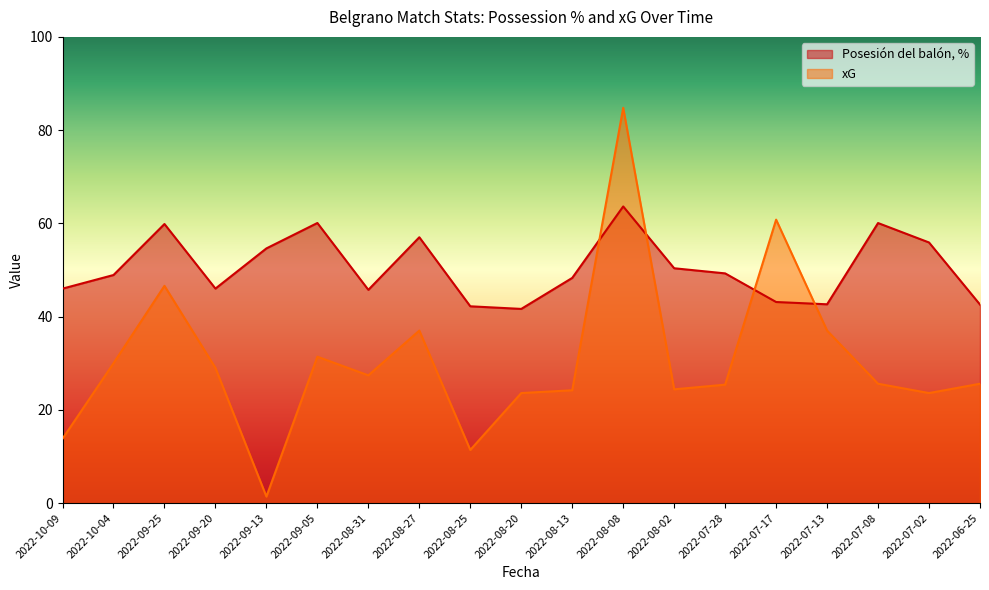

True or false: Posesión del balón, % has more than 0 points higher than both neighbors.

True